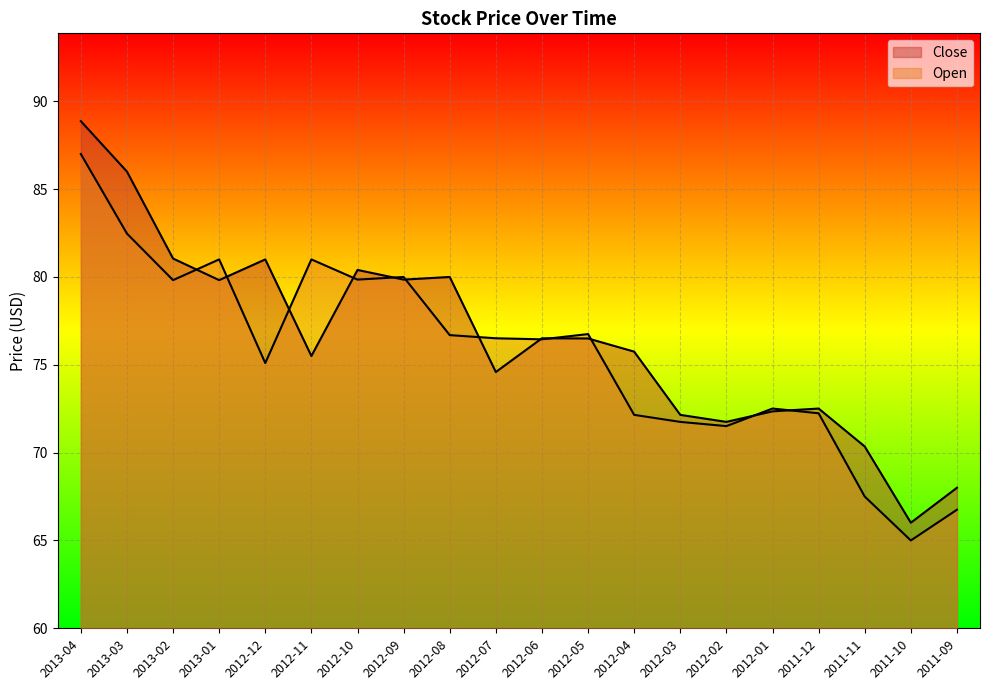

What is the spread (max minus min) of values at 2011-11?

2.8